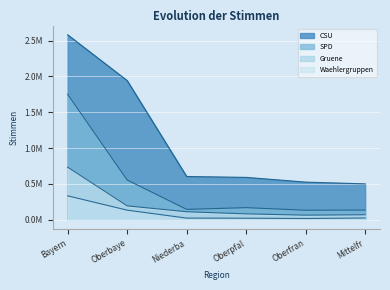

Does the chart display data point markers on the line(s)?

No